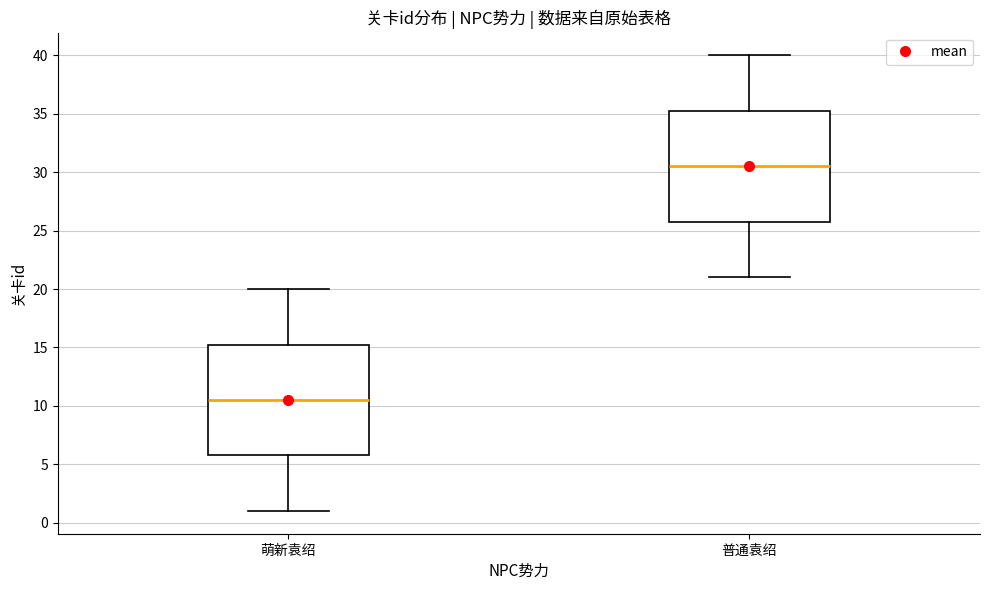

Where does the upper whisker of the box for 普通袁绍 end on the y-axis? The values are not printed on the chart, so give them approximately, as read against the axis.

40.0